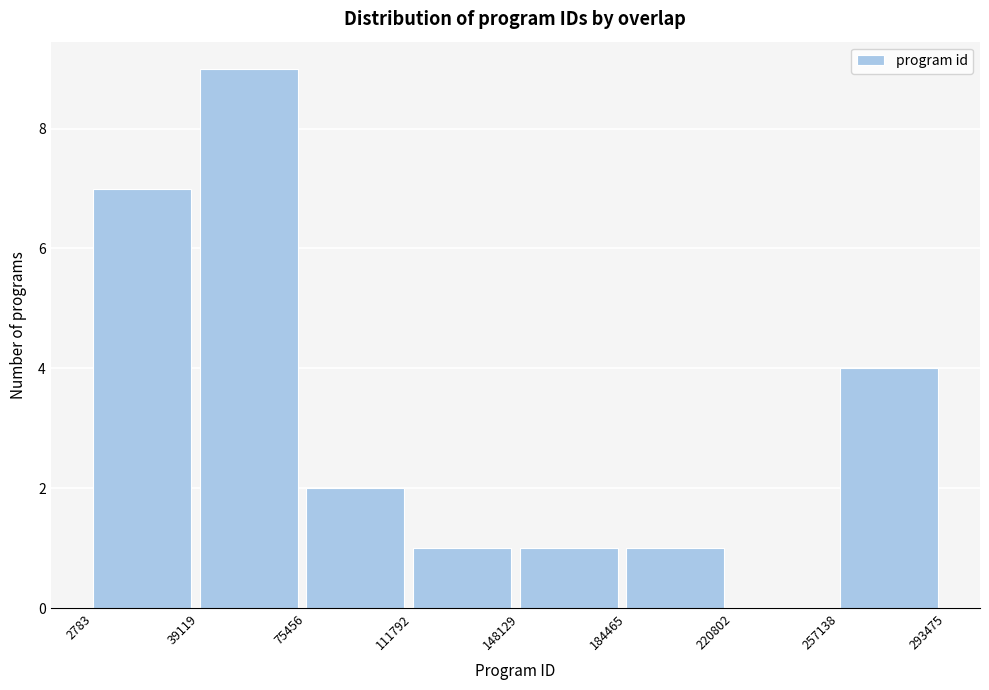

Over which range of the x-axis is the bar tallest?

39119 to 75456